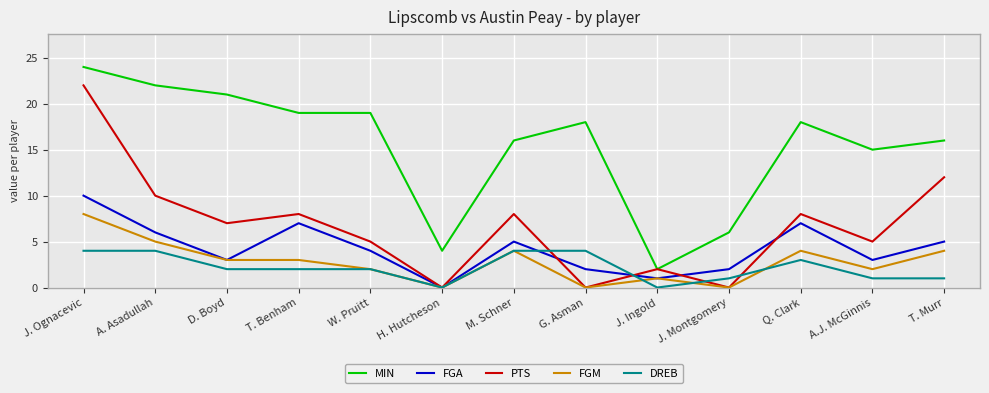

What is the difference between the highest and lowest values at G. Asman?

18